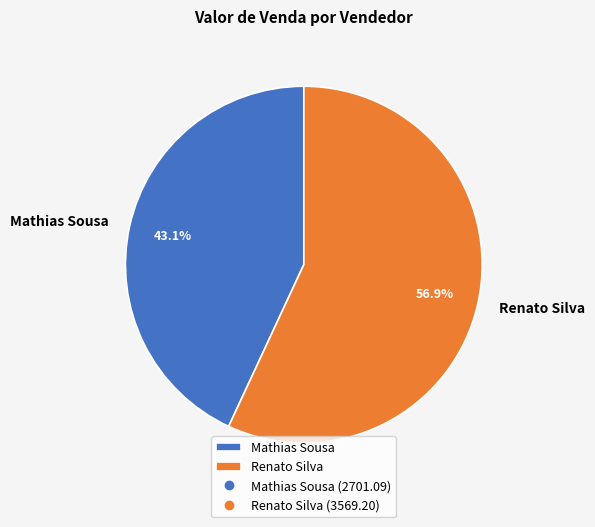

How many segments does this pie chart have?

2